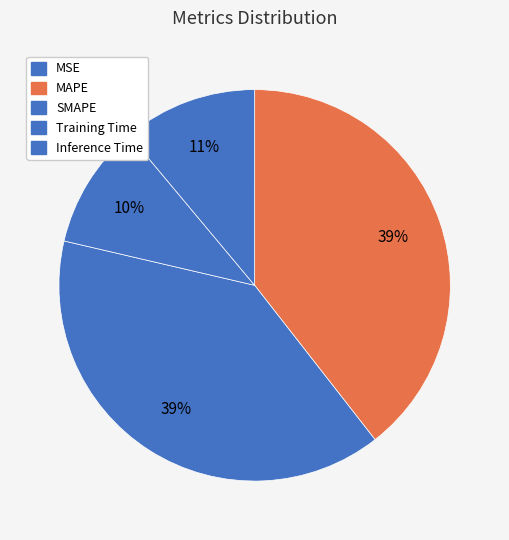

To the nearest percent, what is the difference between the largest and smallest slice percentages?

39%